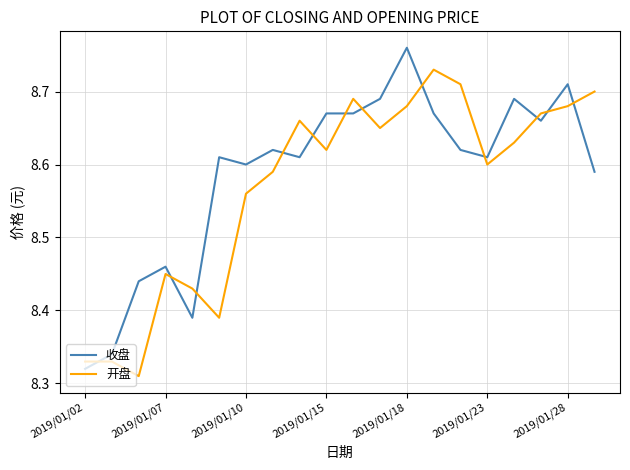

After their last crossing, which series has the higher values: 收盘 or 开盘?

开盘